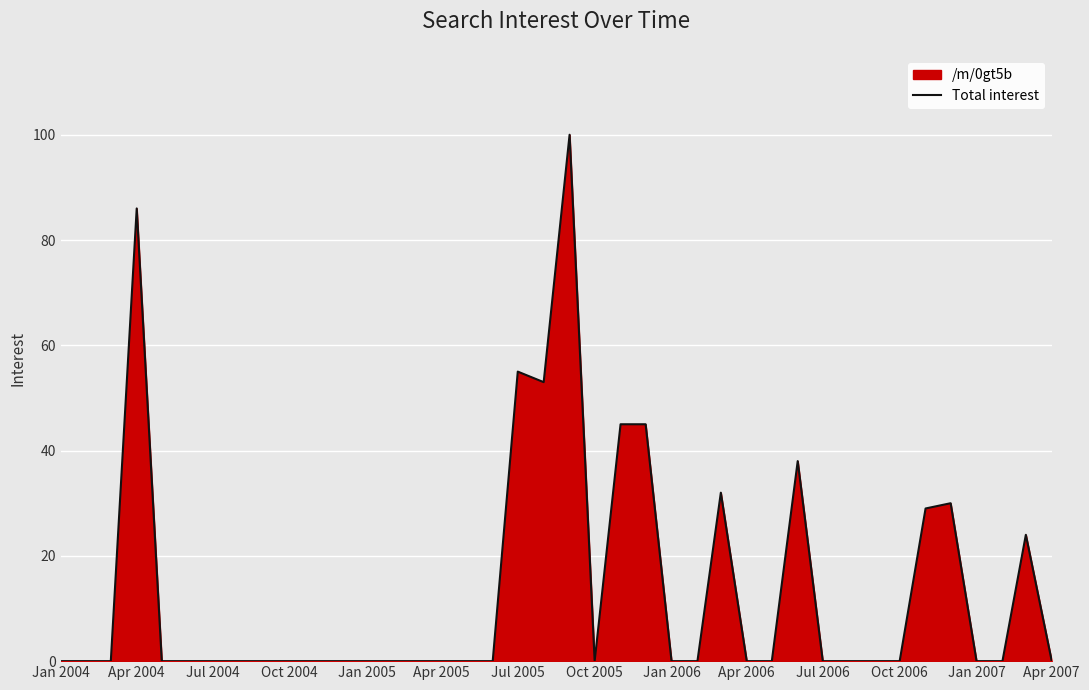

How many lines are shown in the chart?

1